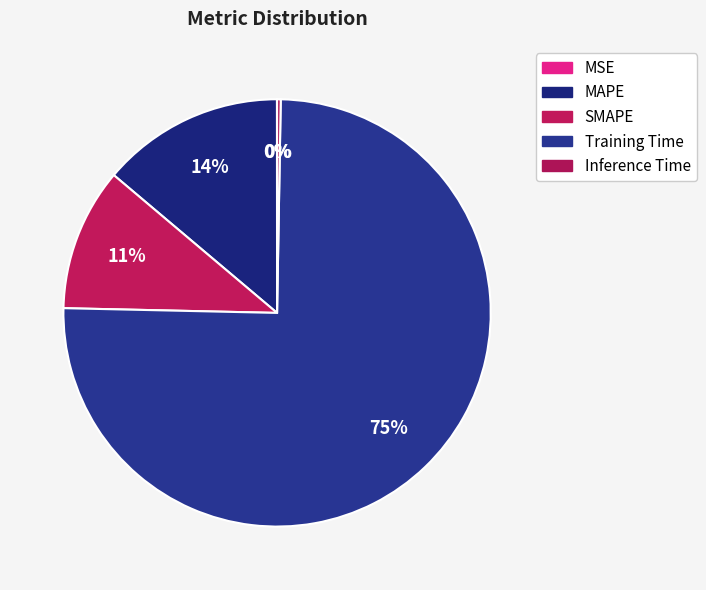

Is it true that MAPE is 1% of the pie?

False